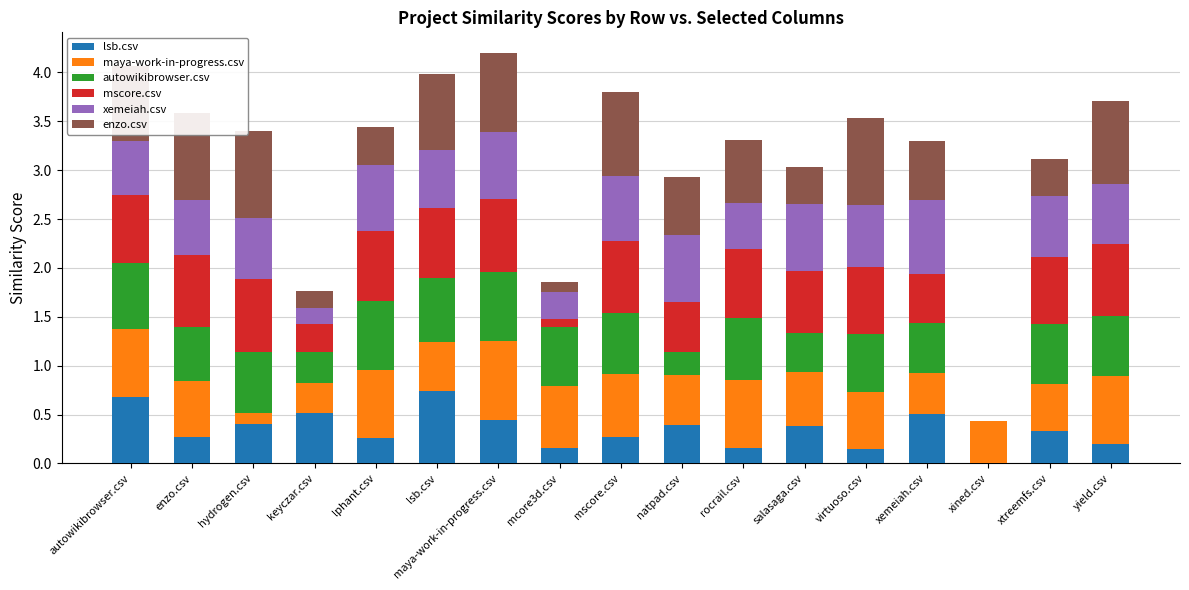

At which label does mscore.csv reach its minimum?

xined.csv